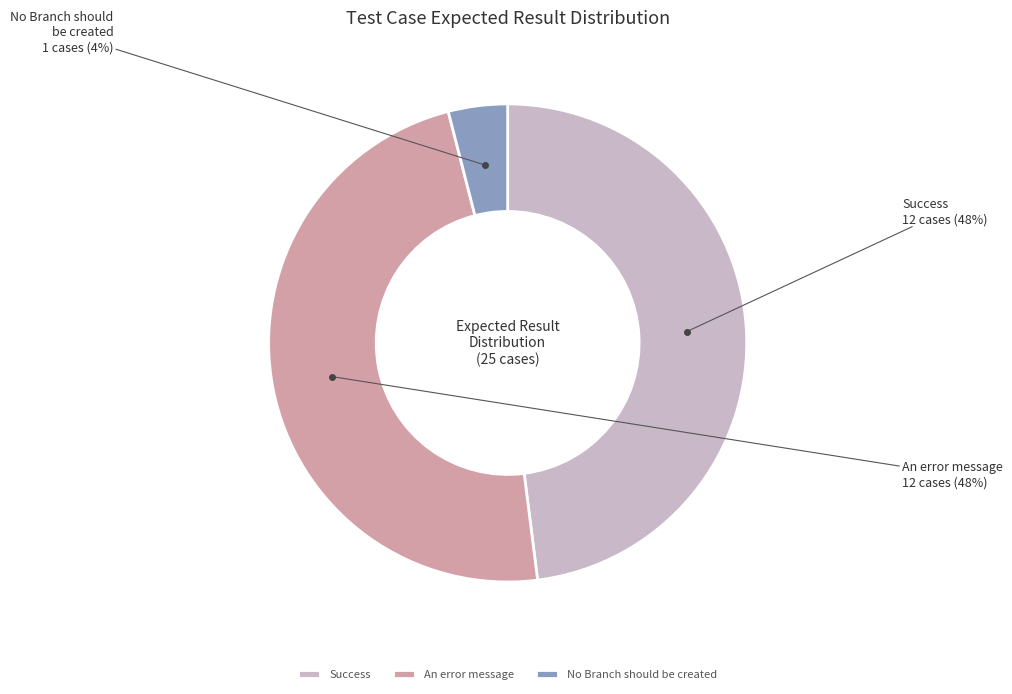

Combined, do An error message and Success account for over 50%?

Yes